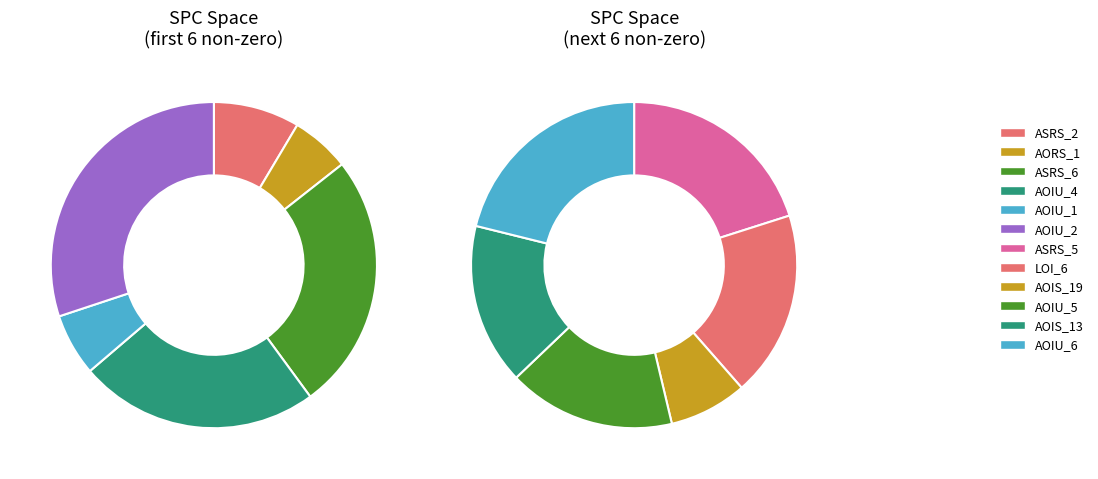

Count the number of slices in the pie.

12